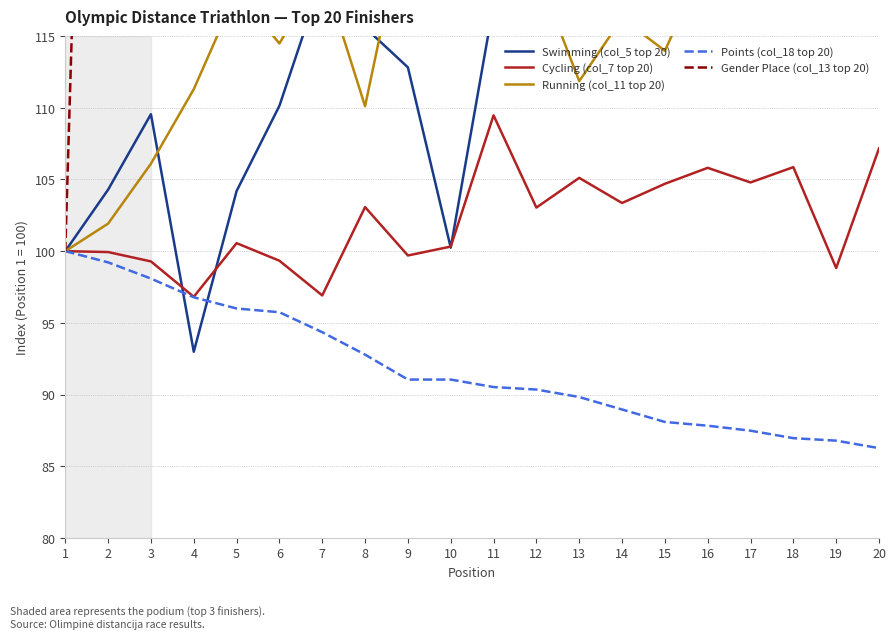

Read the Cycling (col_7 top 20) value at 10.

100.3